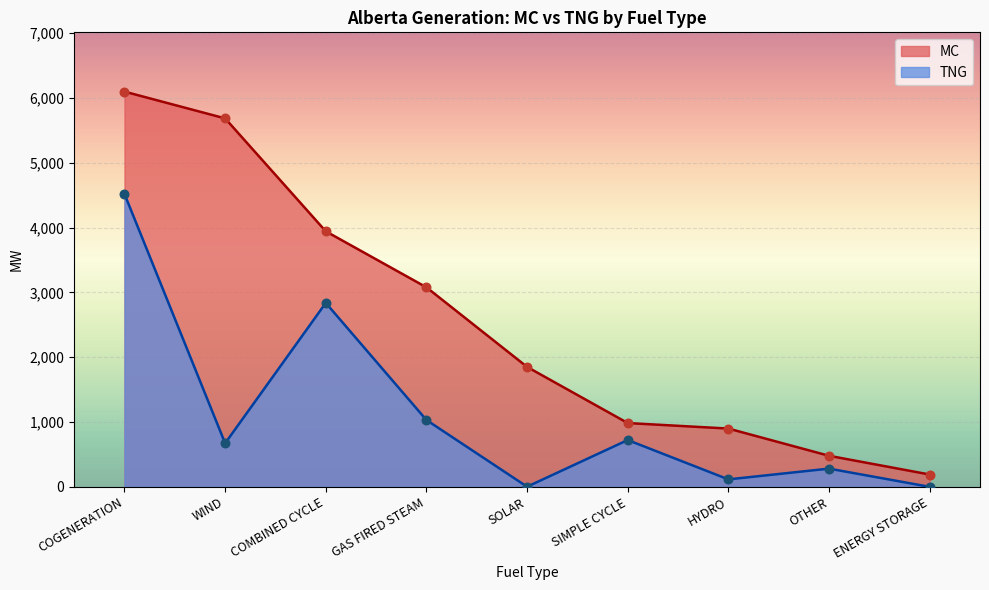

What are all the series names shown in the legend?

MC, TNG